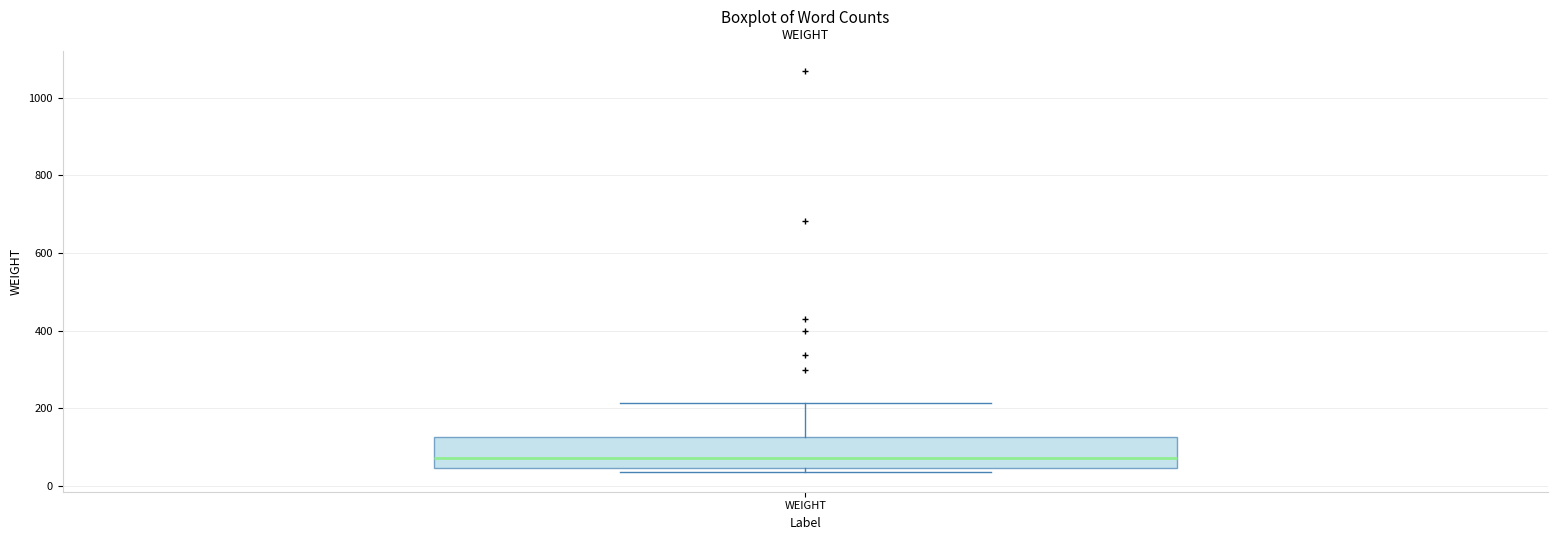

Transcribe this box plot: give where the median line is, the range the box spans, and where the two whiskers end, as read against the y-axis. The values are not printed on the chart, so give them approximately, as read against the axis.

median 80, box 40 to 120, whiskers 40 (just below the box's lower edge) to 220